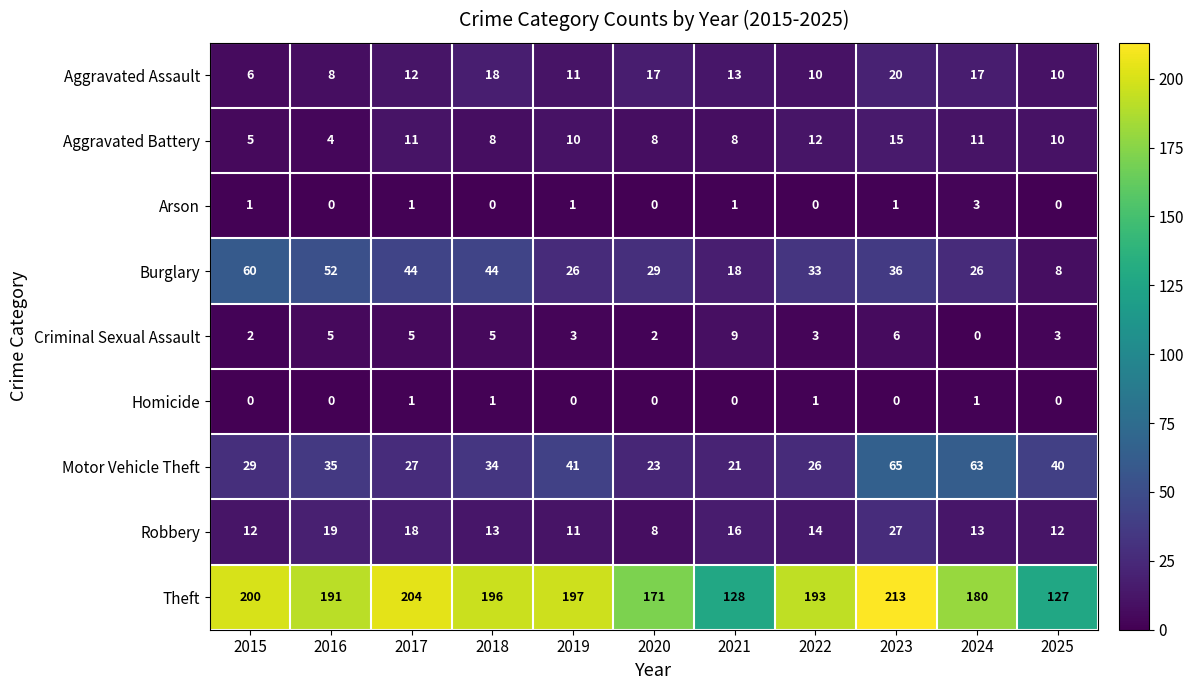

Which category has the highest value across all series?

2023